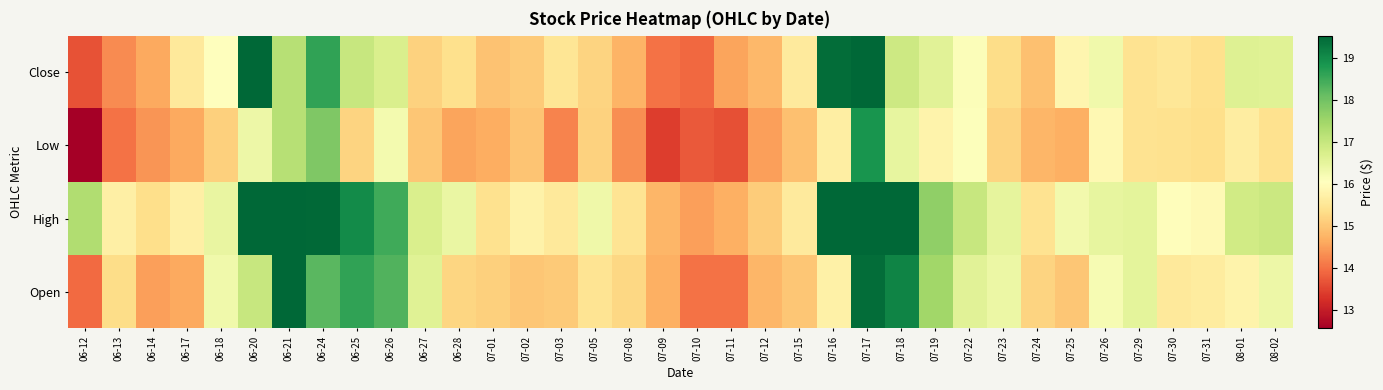

At which category is the sum across all series the highest?

07-17